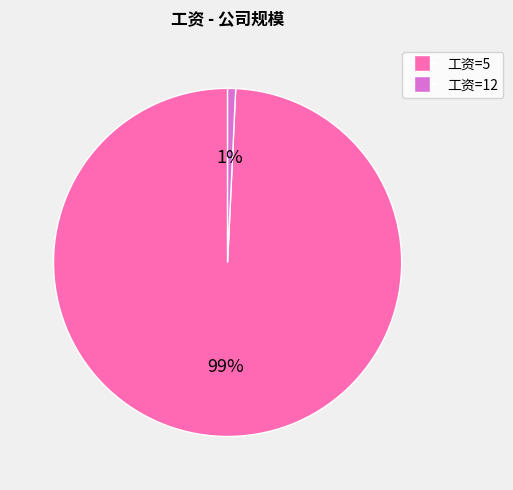

Rank the categories by value from lowest to highest.

工资=12, 工资=5